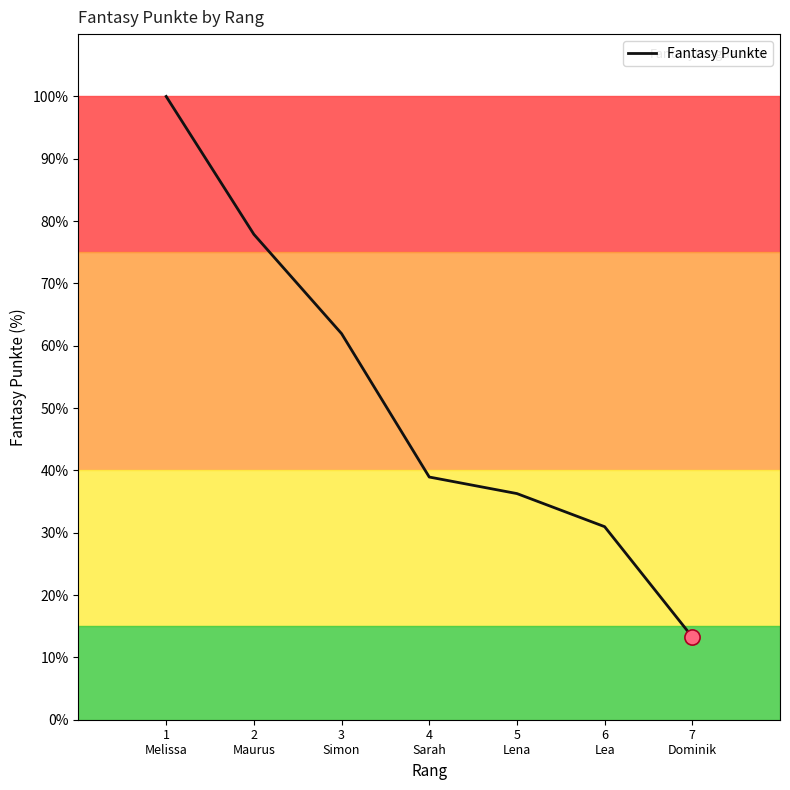

Between 7
Dominik and 6
Lea, which is larger?

6
Lea